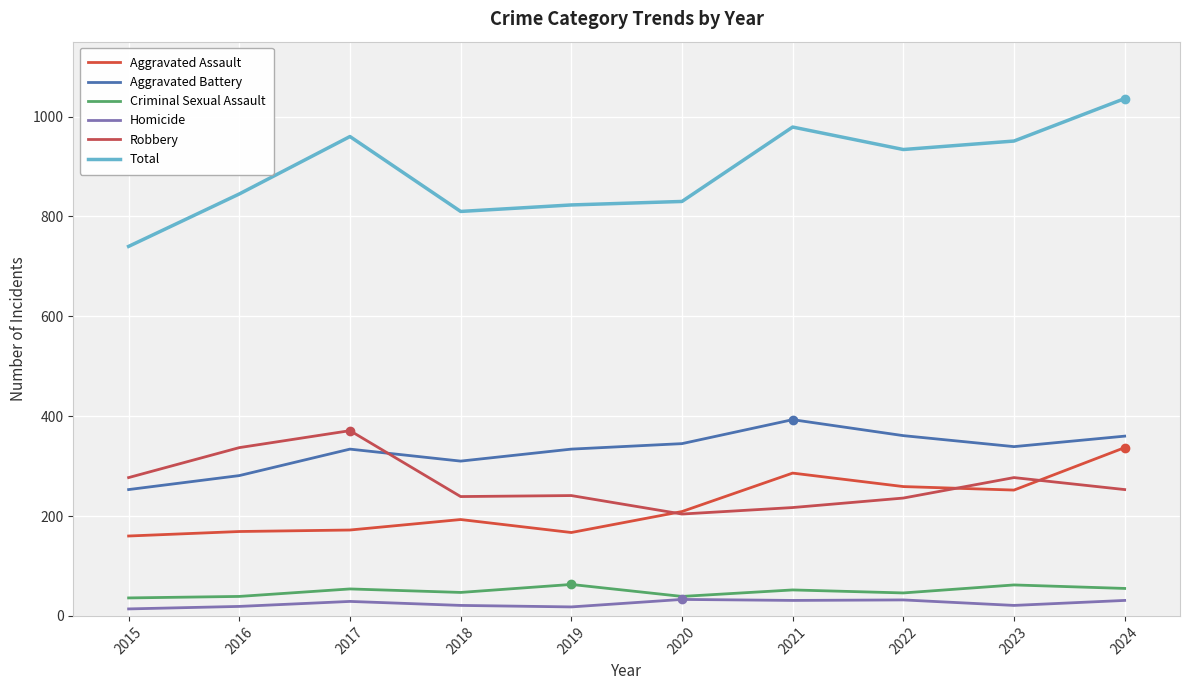

Which series has the largest total across all categories?

Total